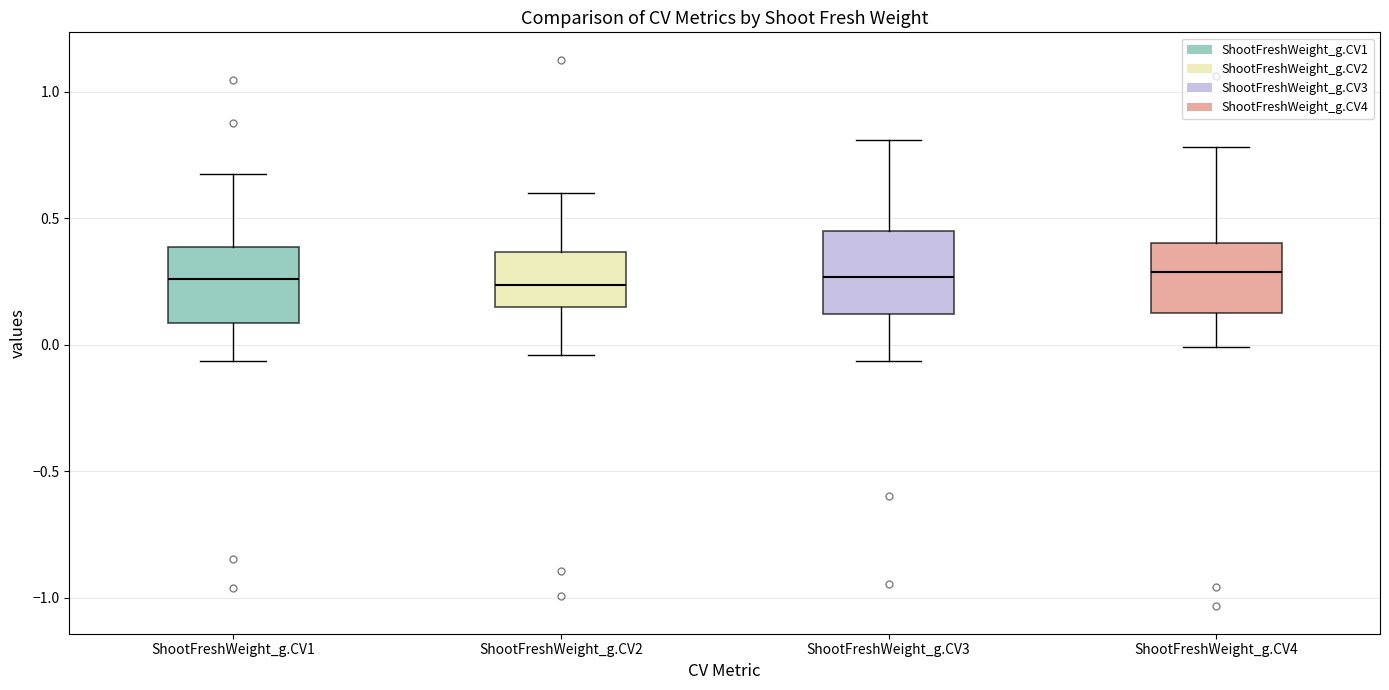

Reading left to right, transcribe this box plot: for each box, give where its median line is, the range the box spans, and where its two whiskers end, as read against the y-axis. The values are not printed on the chart, so give them approximately, as read against the axis.

ShootFreshWeight_g.CV1: median 0.25, box 0.10 to 0.40, whiskers -0.05 to 0.70
ShootFreshWeight_g.CV2: median 0.25, box 0.15 to 0.35, whiskers -0.05 to 0.60
ShootFreshWeight_g.CV3: median 0.25, box 0.10 to 0.45, whiskers -0.05 to 0.80
ShootFreshWeight_g.CV4: median 0.30, box 0.10 to 0.40, whiskers 0.00 to 0.80